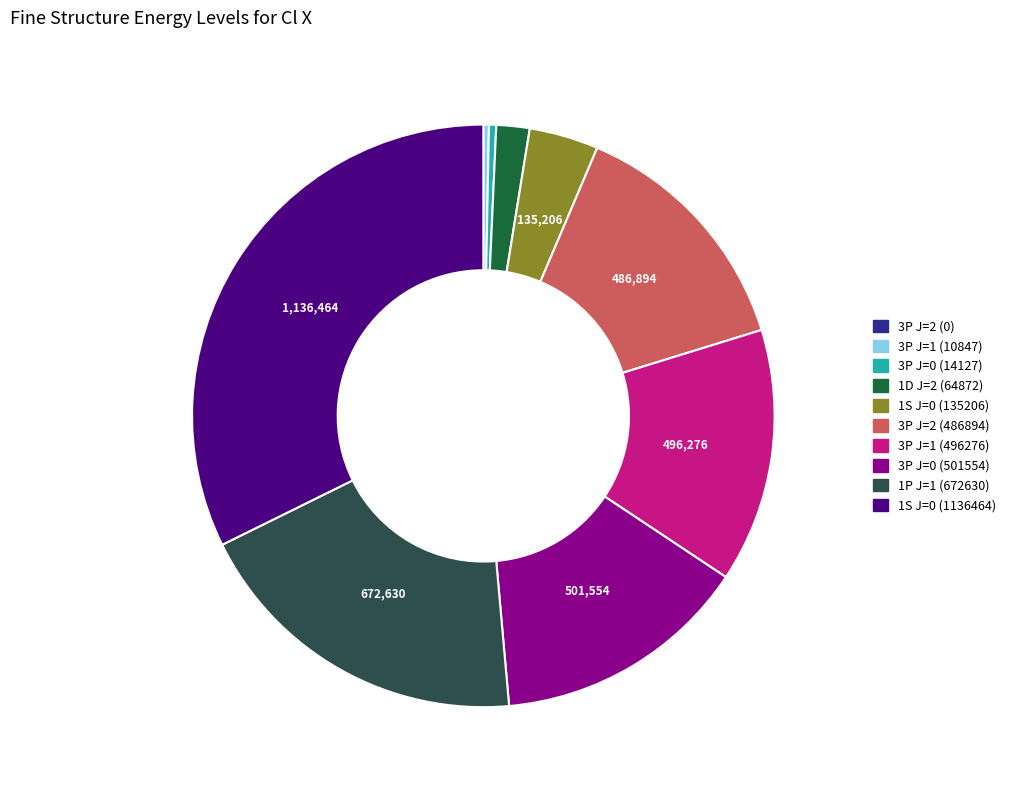

To the nearest percent, what percentage of the pie is 1S J=0 (135206)?

4%